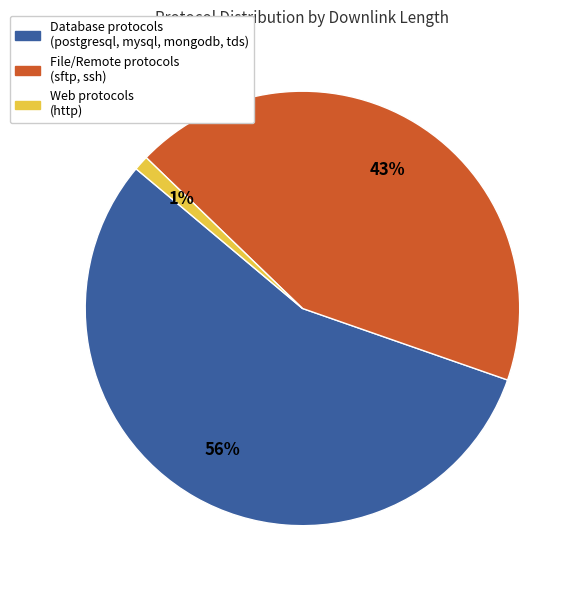

How many segments does this pie chart have?

3